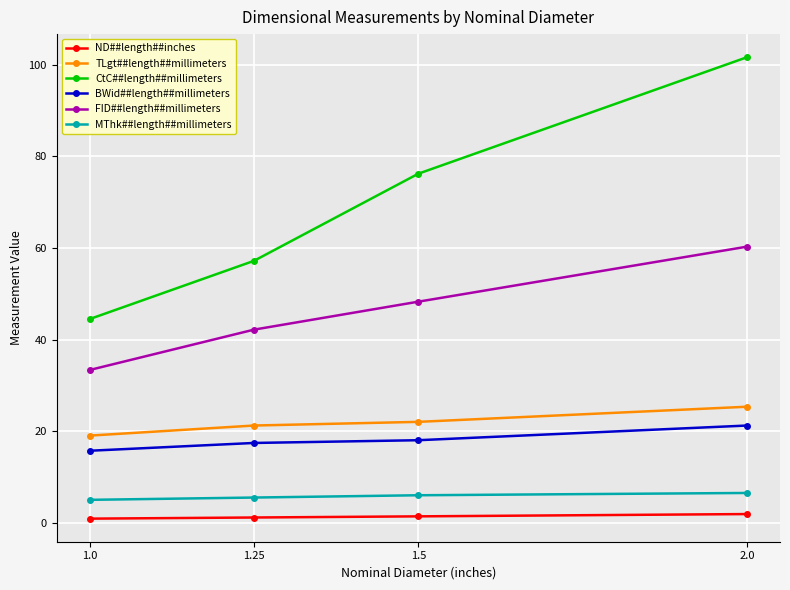

The value of FID##length##millimeters at 1.25 is 42.2. True or false?

True